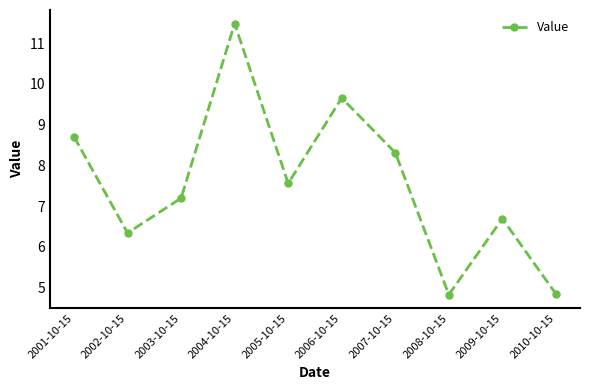

What position from the left is 2004-10-15?

4